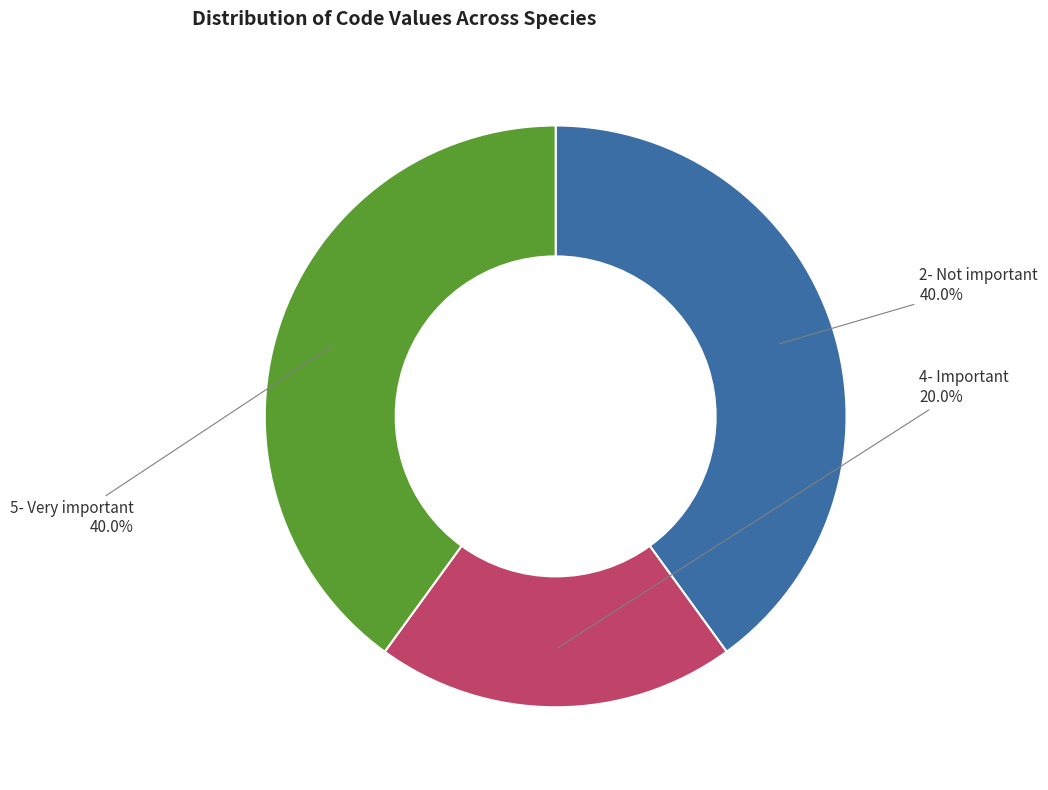

Which slice is the smallest?

4- Important